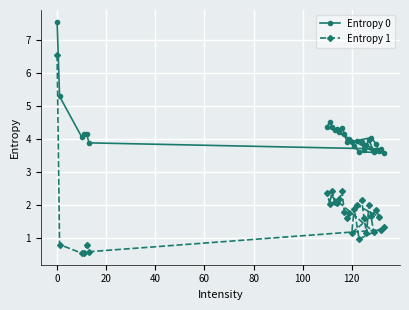

Rank the series by their average value, from highest to lowest.

Entropy 0, Entropy 1